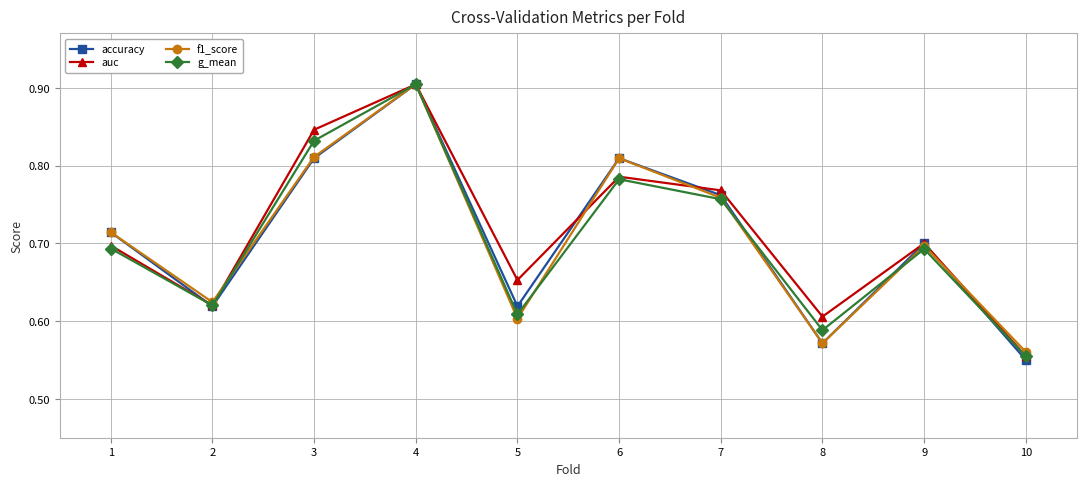

True or false: f1_score and auc intersect in this chart.

True